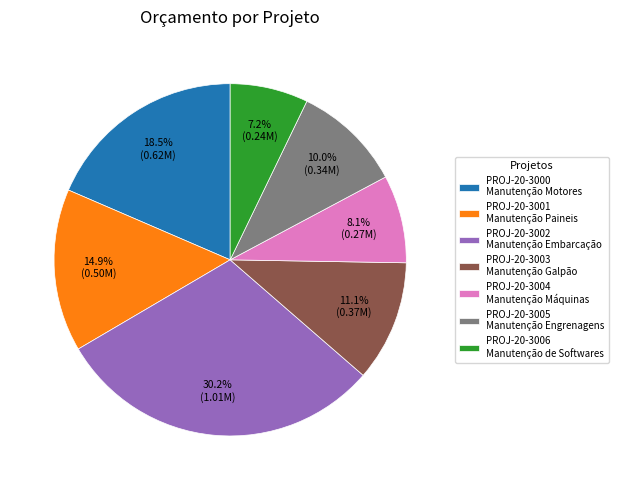

Does PROJ-20-3000 represent more than half of the total?

No